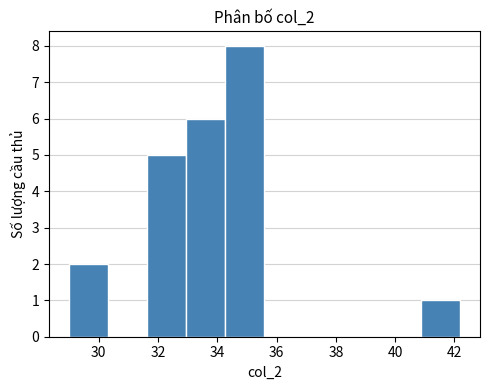

Reading left to right, transcribe this chart: for each bar, give the range it covers on the x-axis and its height. Neither the bar edges nor the heights are printed on the chart, so give them approximately, as read against the axes.

29.0 to 30.4: 2
30.4 to 31.6: 0
31.6 to 33.0: 5
33.0 to 34.2: 6
34.2 to 35.6: 8
35.6 to 37.0: 0
37.0 to 38.2: 0
38.2 to 39.6: 0
39.6 to 40.8: 0
40.8 to 42.2: 1